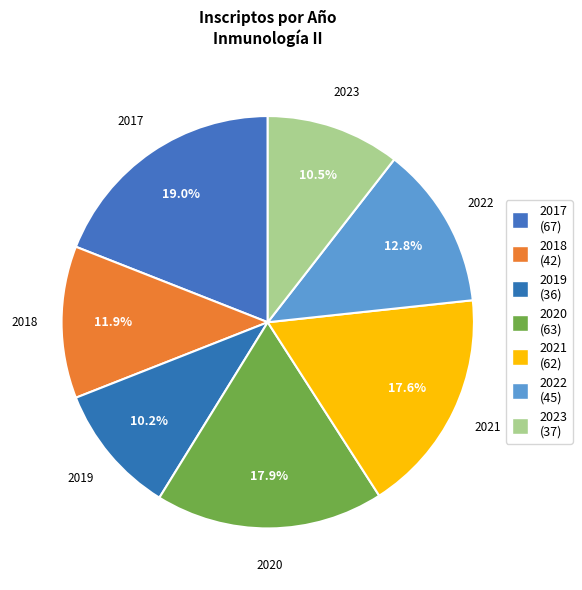

What is the largest slice in the pie chart?

2017